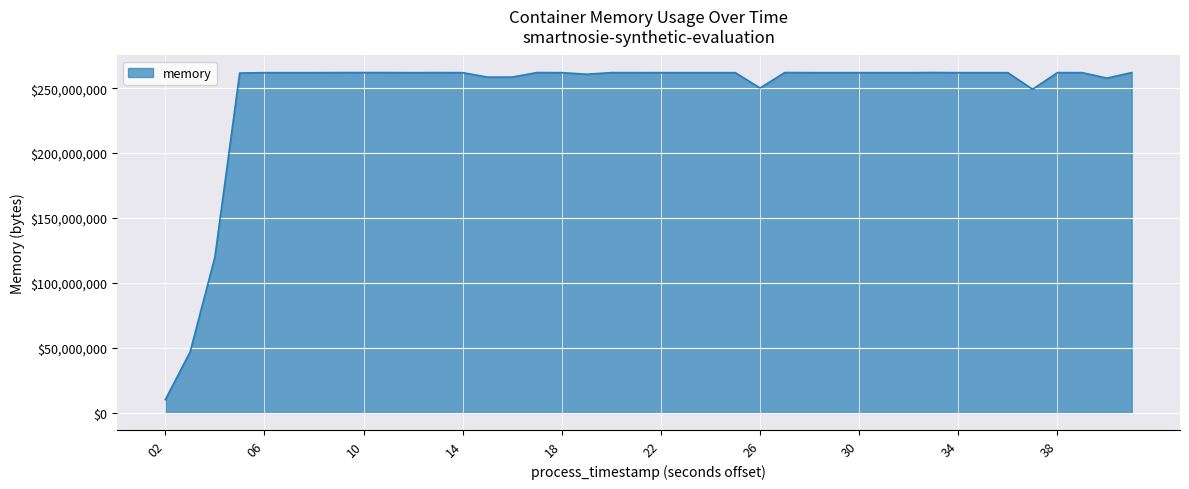

What is the smallest value displayed?

10219520